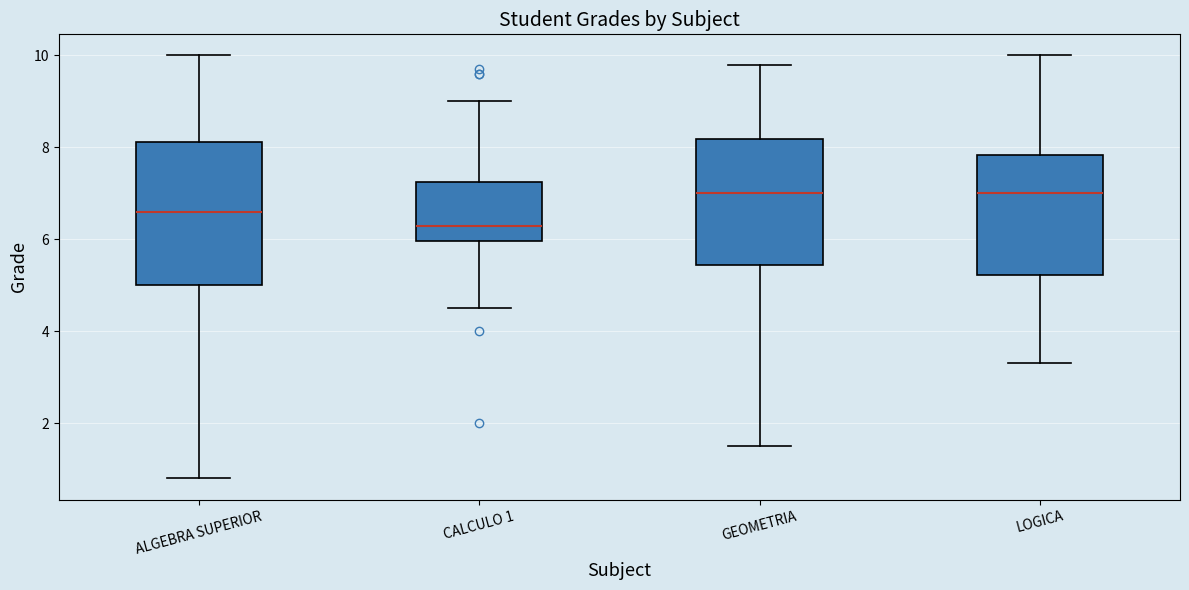

Reading left to right, read every box against the y-axis: the position of its median line, the range the box covers, and the ends of its whiskers. The values are not printed on the chart, so give them approximately, as read against the axis.

ALGEBRA SUPERIOR: median 6.6, box 5.0 to 8.2, whiskers 0.8 to 10.0
CALCULO 1: median 6.4, box 6.0 to 7.2, whiskers 4.6 to 9.0
GEOMETRIA: median 7.0, box 5.4 to 8.2, whiskers 1.6 to 9.8
LOGICA: median 7.0, box 5.2 to 7.8, whiskers 3.4 to 10.0